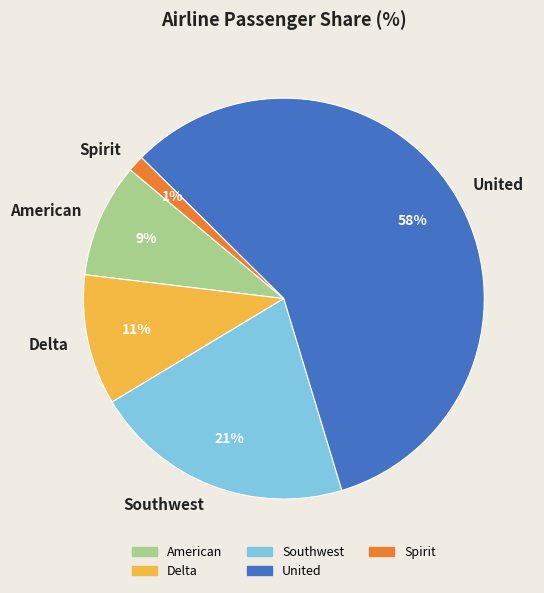

Which category accounts for the majority?

United